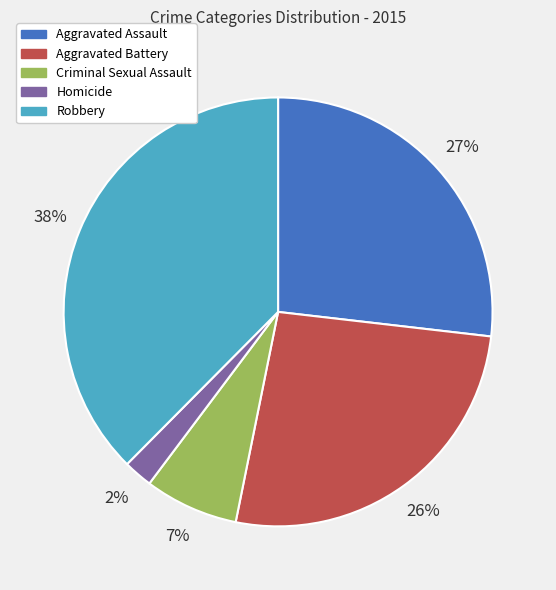

Between Homicide and Robbery, which is larger?

Robbery